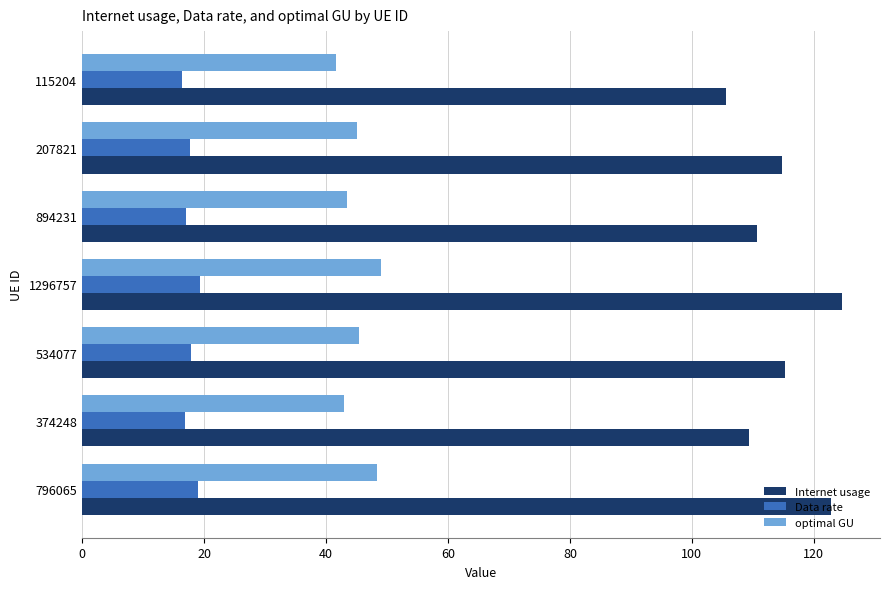

Is the value of Internet usage at 374248 greater than the value of Data rate at 207821?

Yes